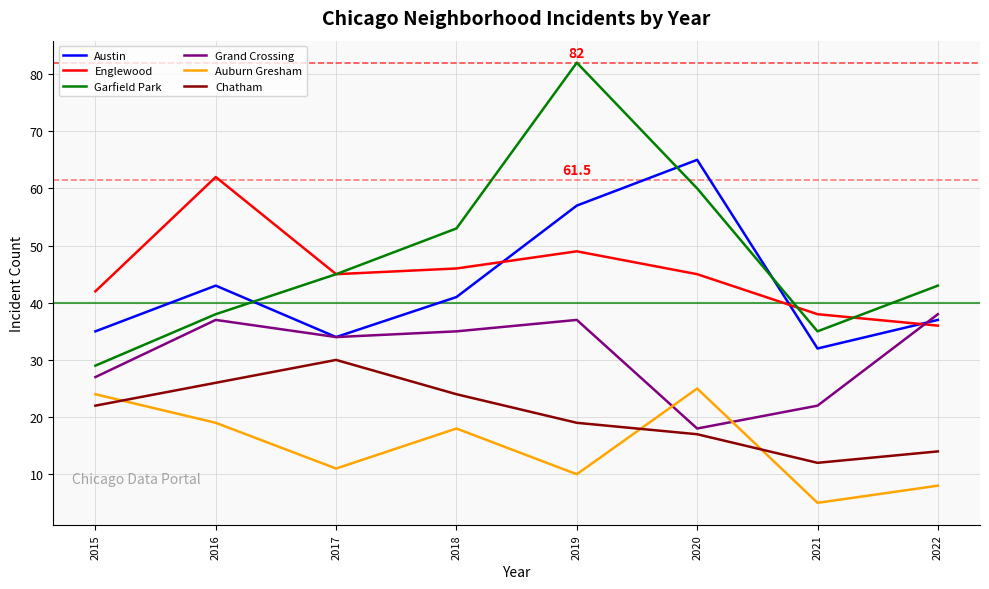

The Englewood series shows 45 at 2020. True or false?

True